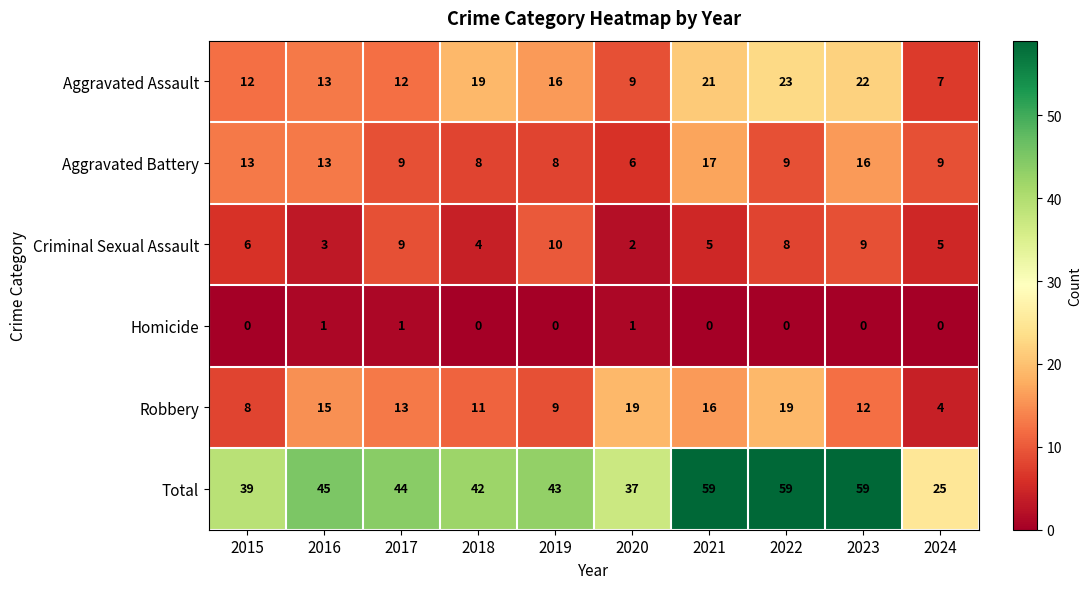

What is the sum of the Aggravated Battery values at 2021 and 2023?

33